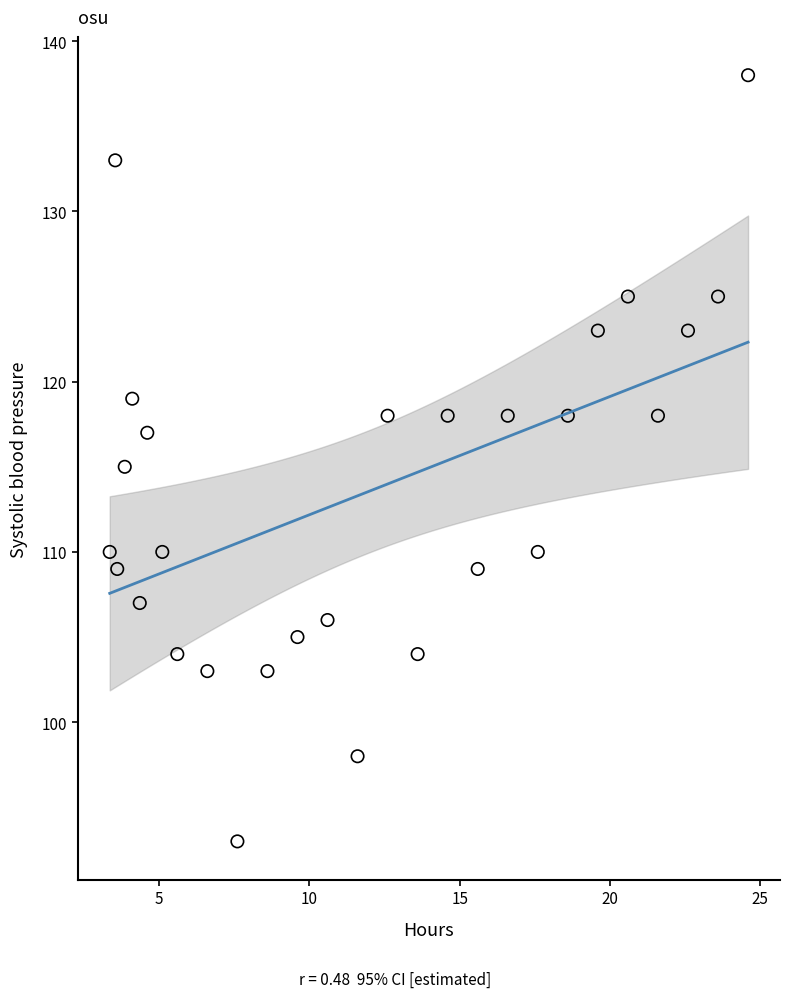

What is the range of Y values (max minus min)?

45